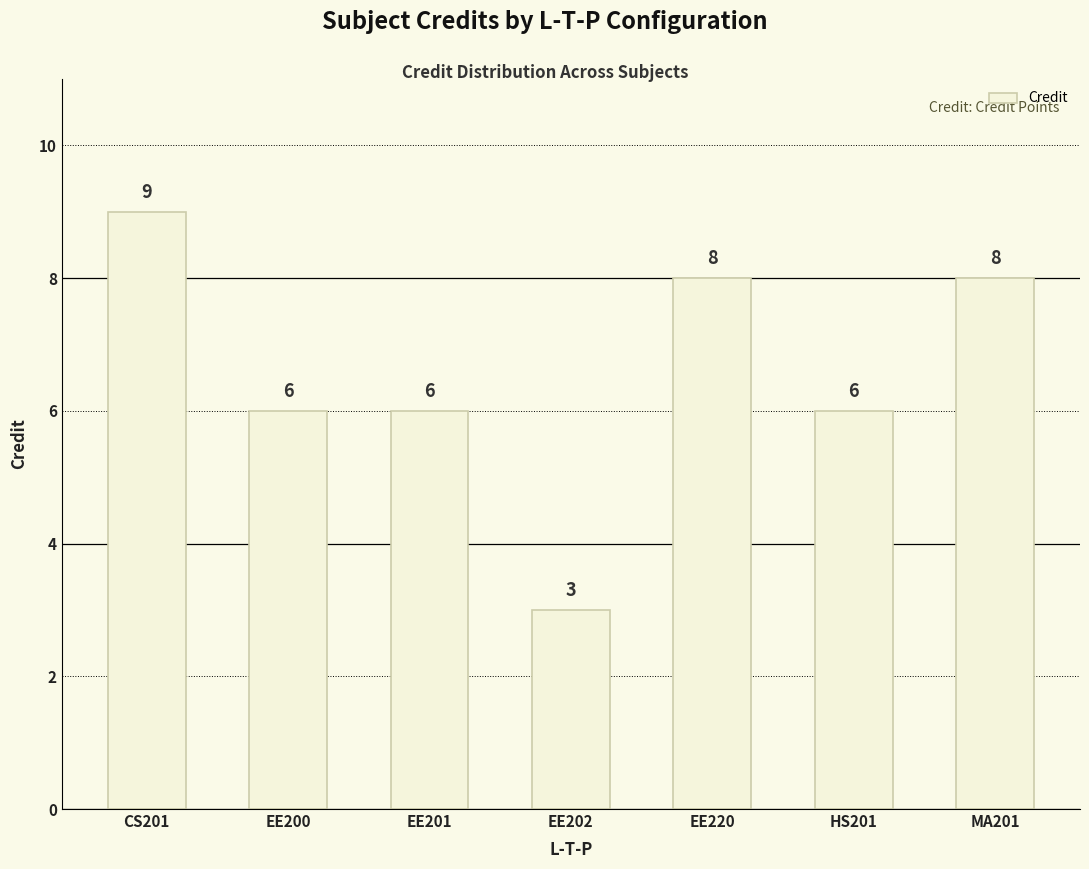

What is the minimum value shown in the chart?

3